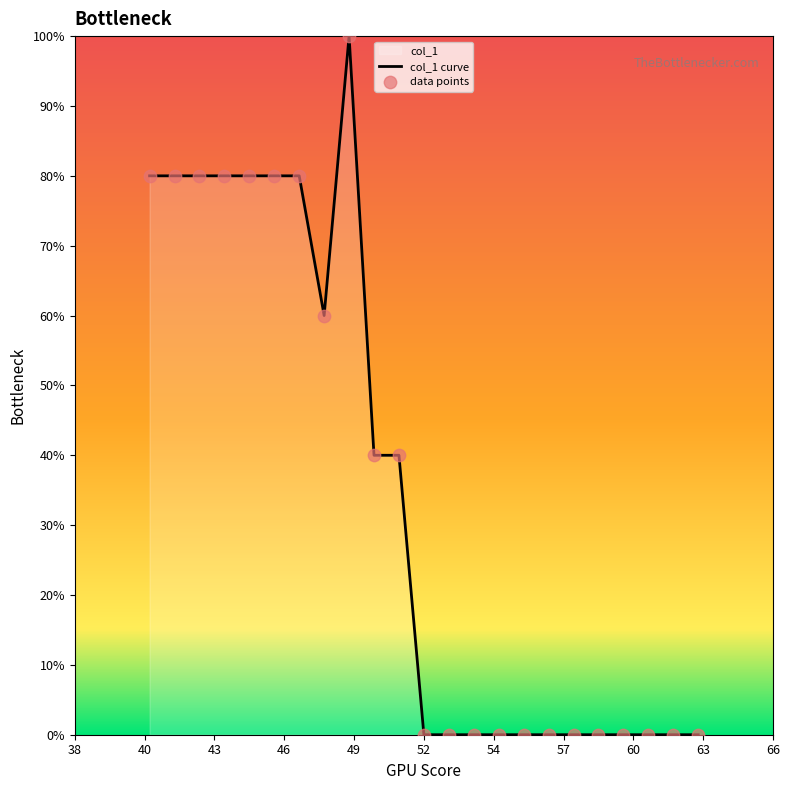

Which series has the largest Y range (max minus min)?

col_1 curve